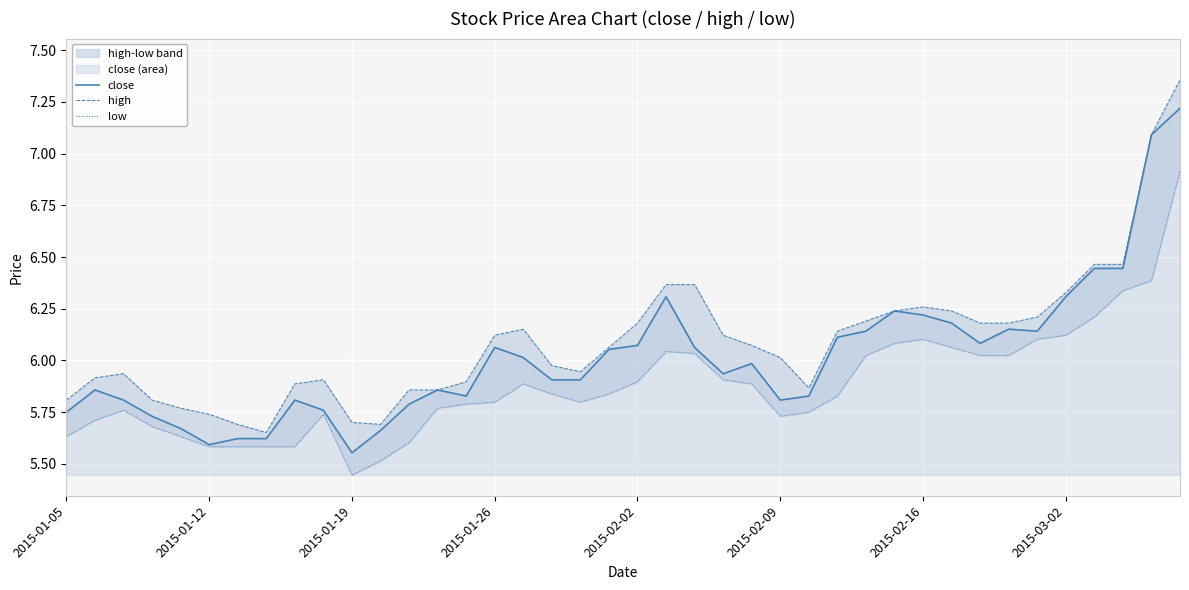

How many interior local valleys does the high series have?

4